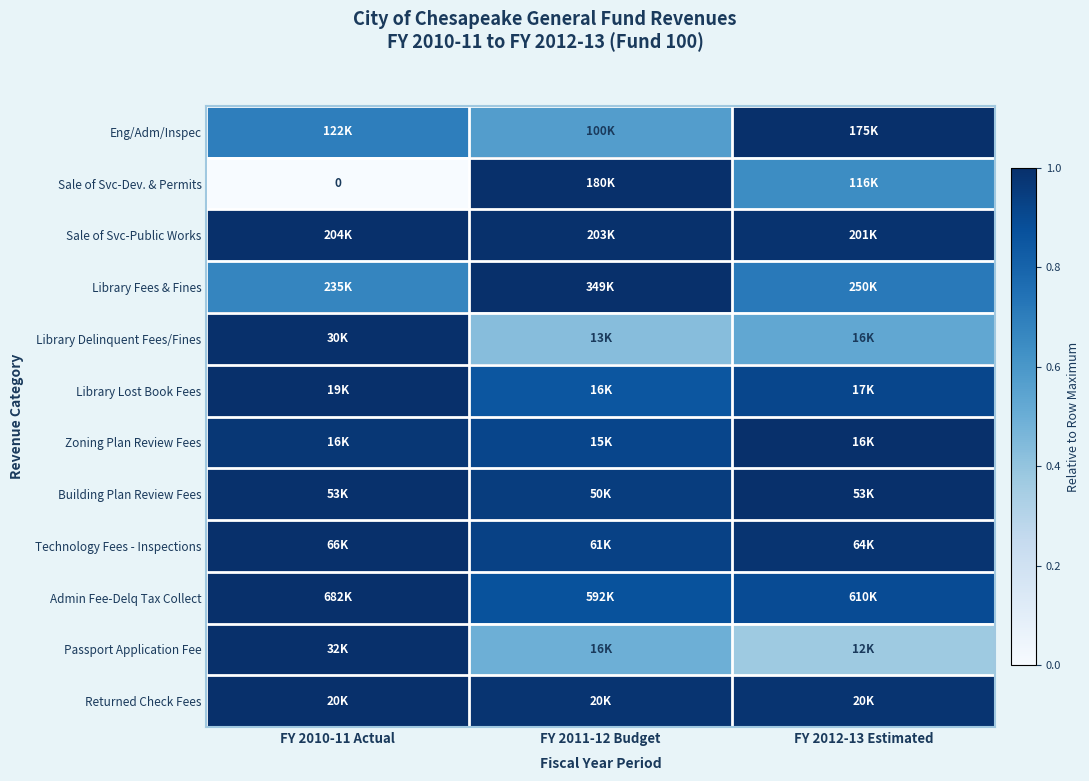

Which category has the highest value in the Library Lost Book Fees series?

FY 2010-11 Actual